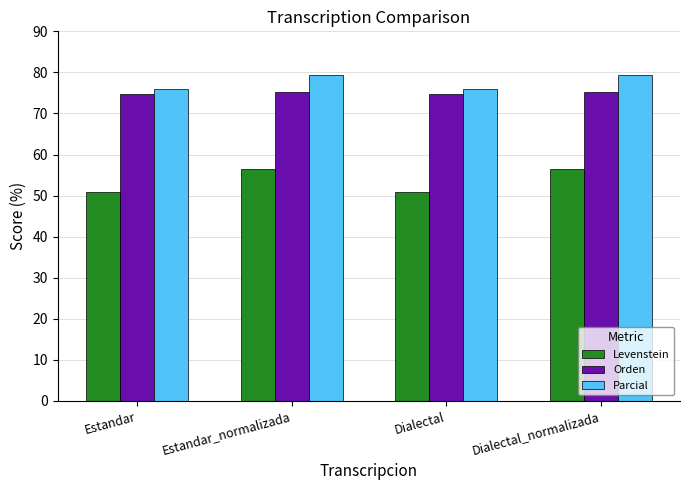

Are the bars horizontal?

No